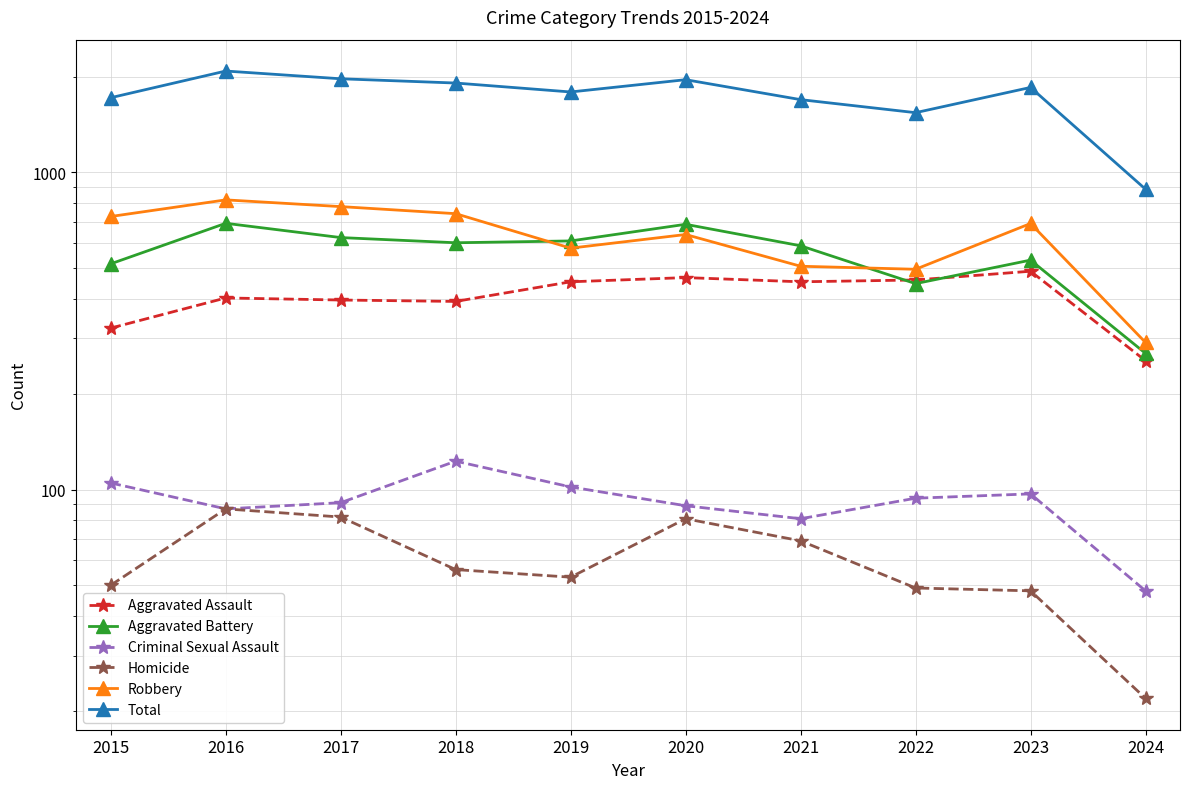

True or false: Total has more than 0 interior local peaks.

True